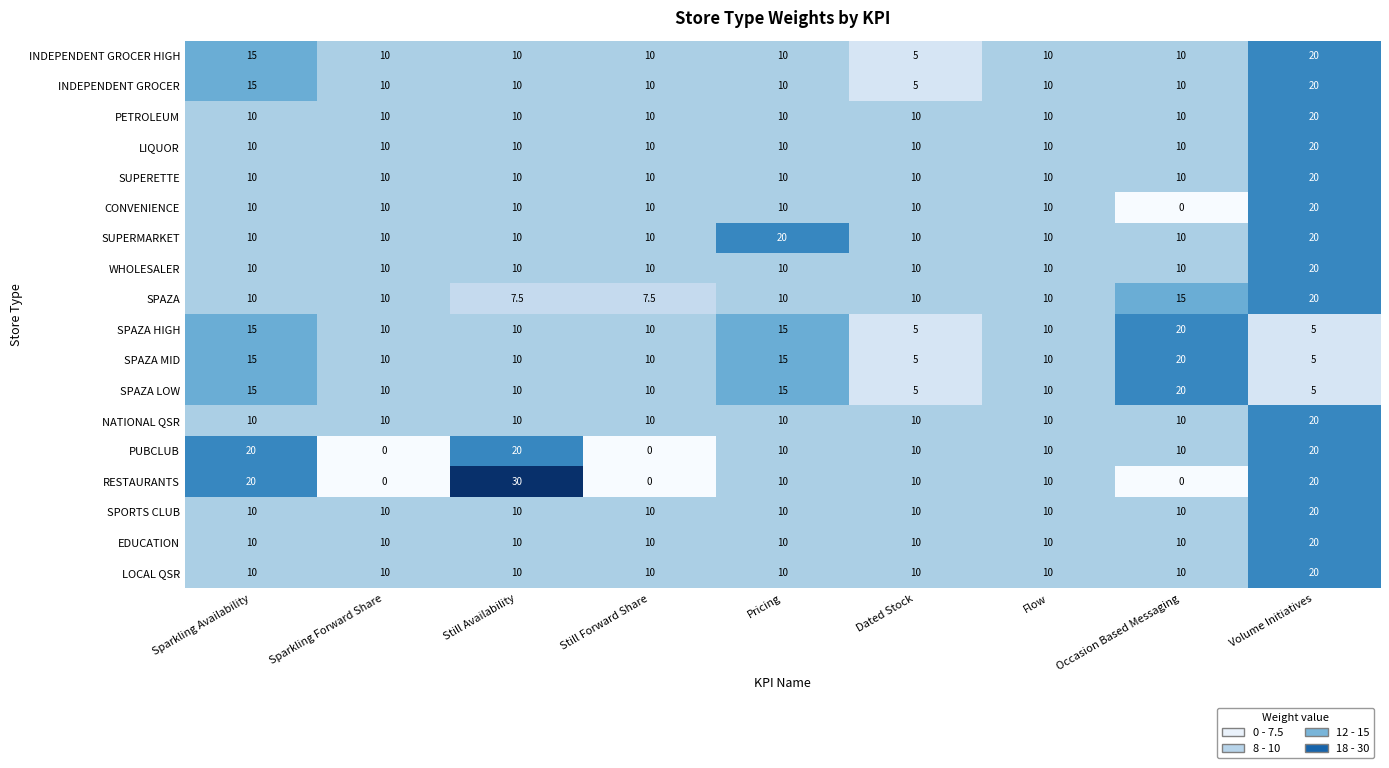

At which label does SPAZA LOW first exceed 10?

Sparkling Availability